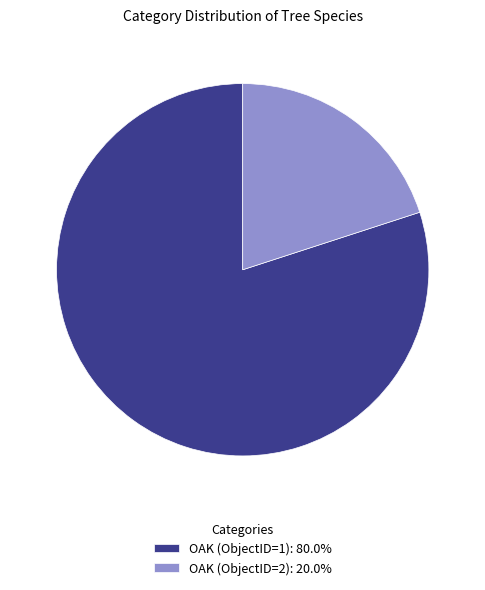

Rank the categories by value from highest to lowest.

OAK (ObjectID=1), OAK (ObjectID=2)